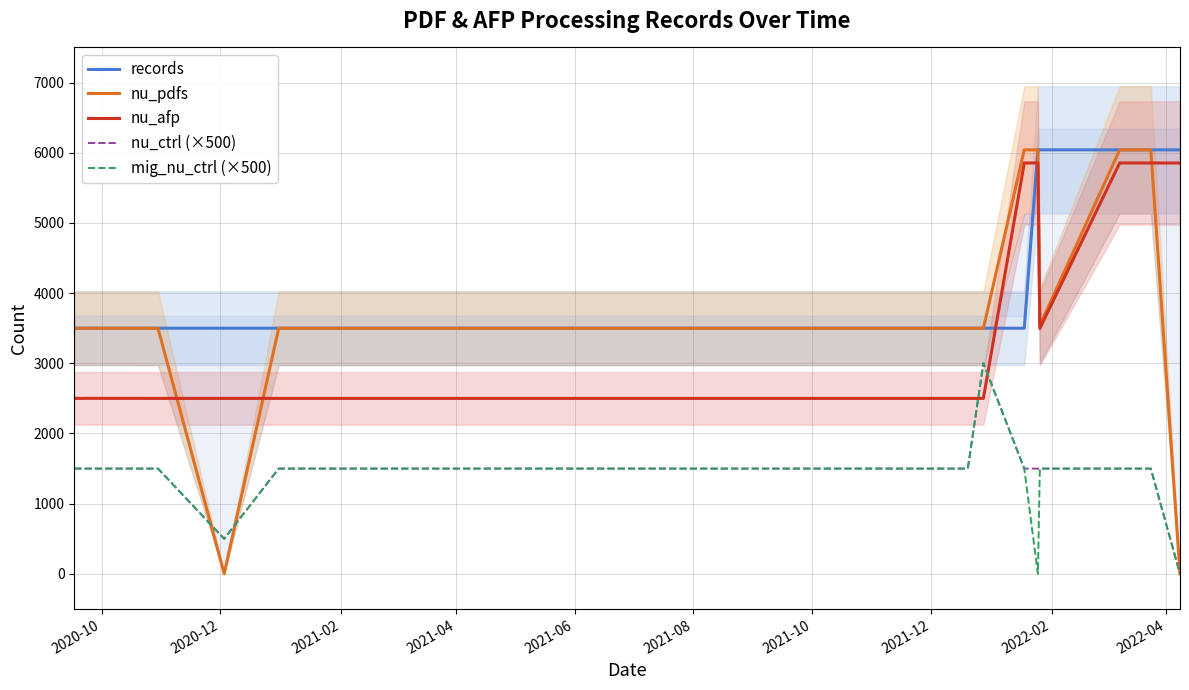

True or false: mig_nu_ctrl (×500) and nu_afp cross at least once.

True